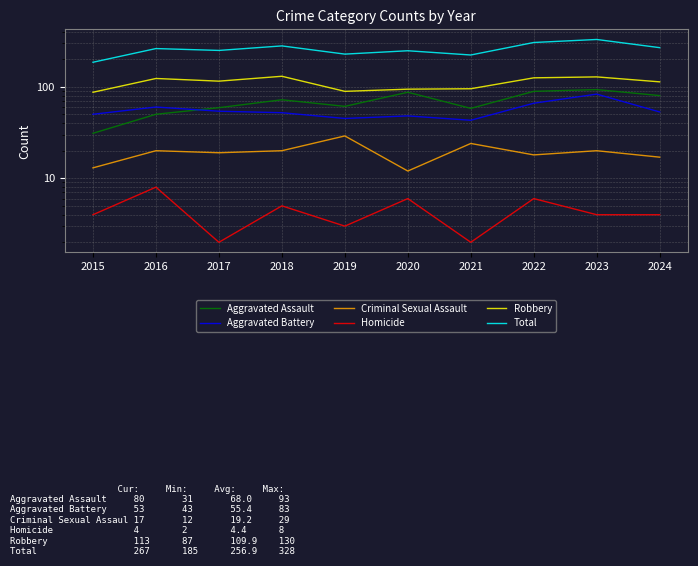

True or false: Homicide and Total cross at least once.

False